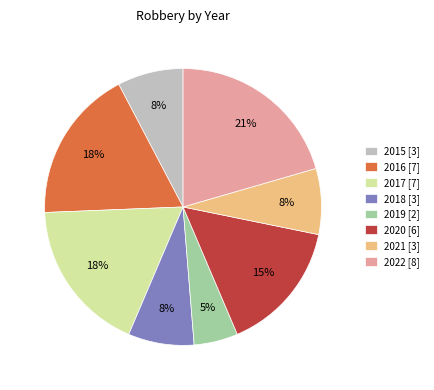

Is there any slice that represents more than half of the pie?

No